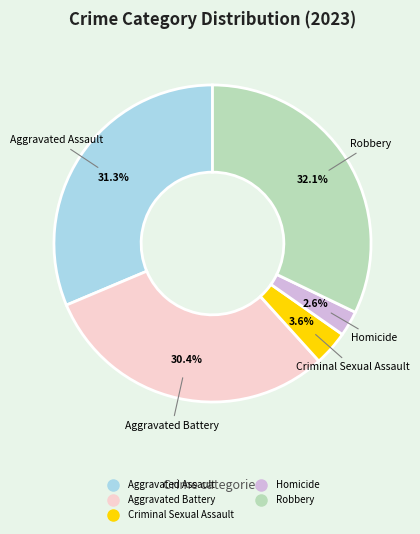

To the nearest percent, what is the combined percentage of Aggravated Assault and Homicide?

34%